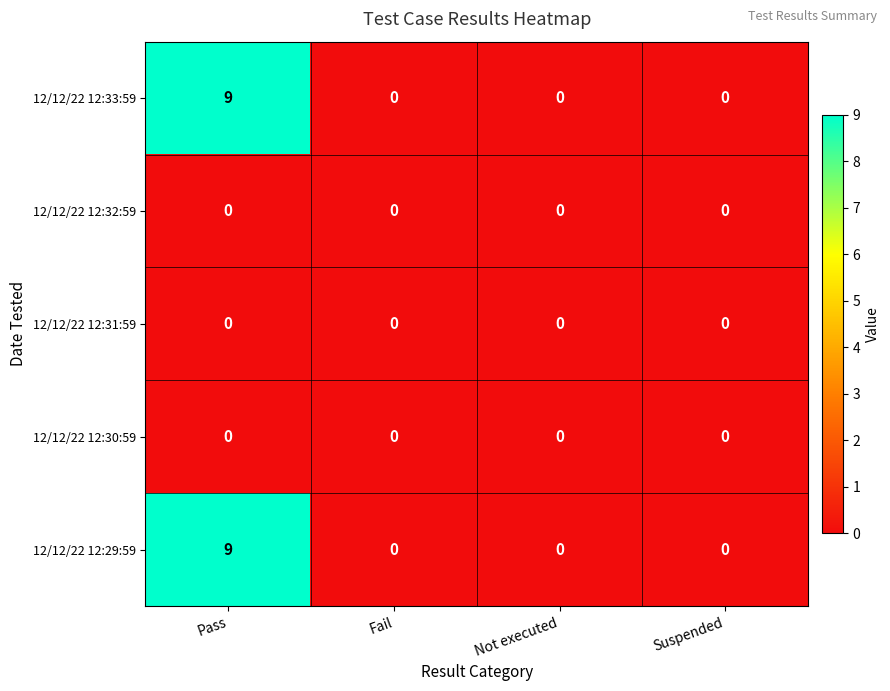

What is the greatest value displayed?

9